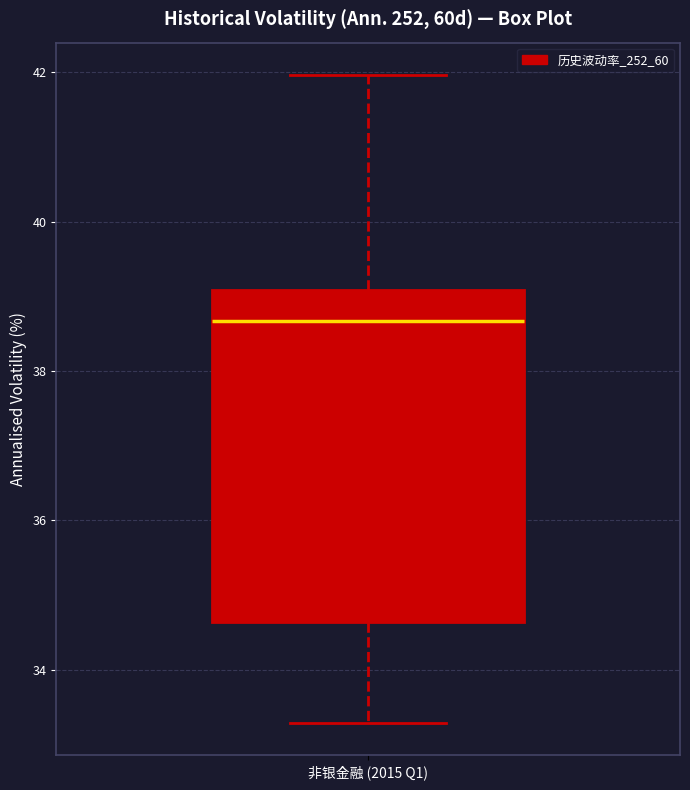

Read this box plot against the y-axis: the position of the median line, the range covered by the box, and the ends of both whiskers. The values are not printed on the chart, so give them approximately, as read against the axis.

median 38.6, box 34.6 to 39.0, whiskers 33.2 to 42.0